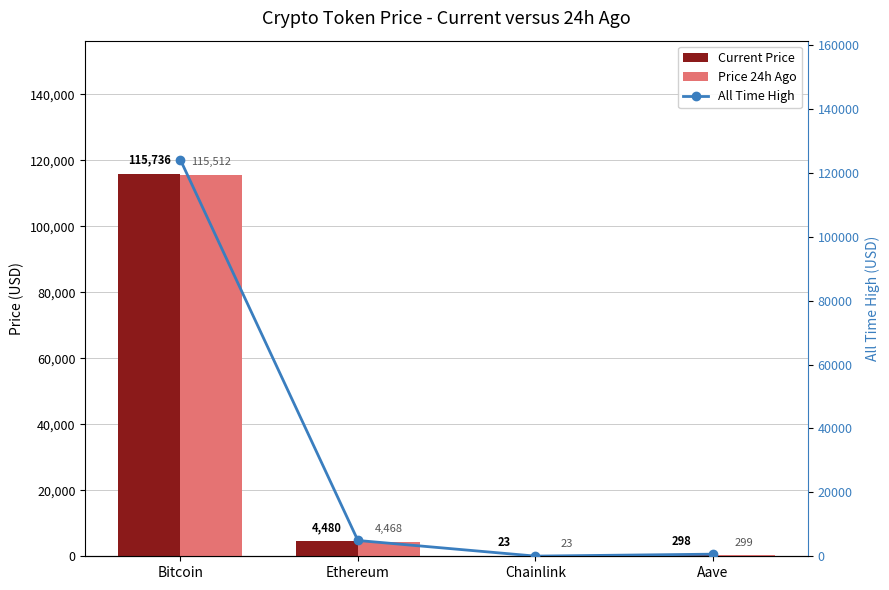

What are all the series names shown in the legend?

Current Price, Price 24h Ago, All Time High